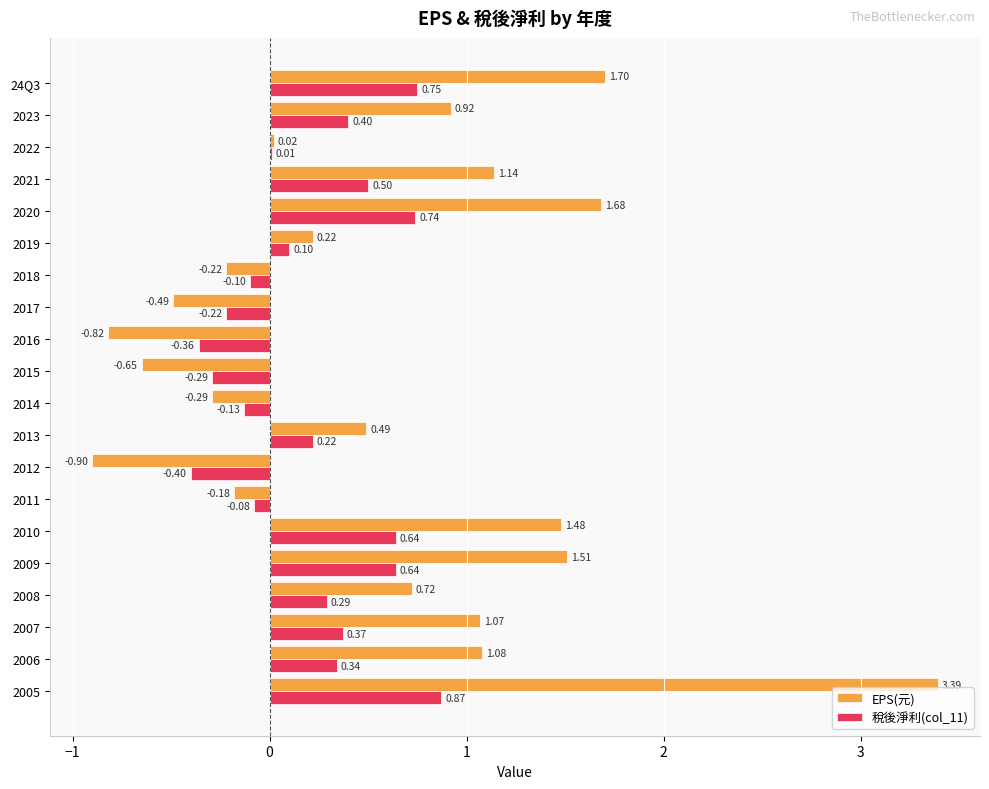

What is the sum of all 稅後淨利(col_11) values?

4.3